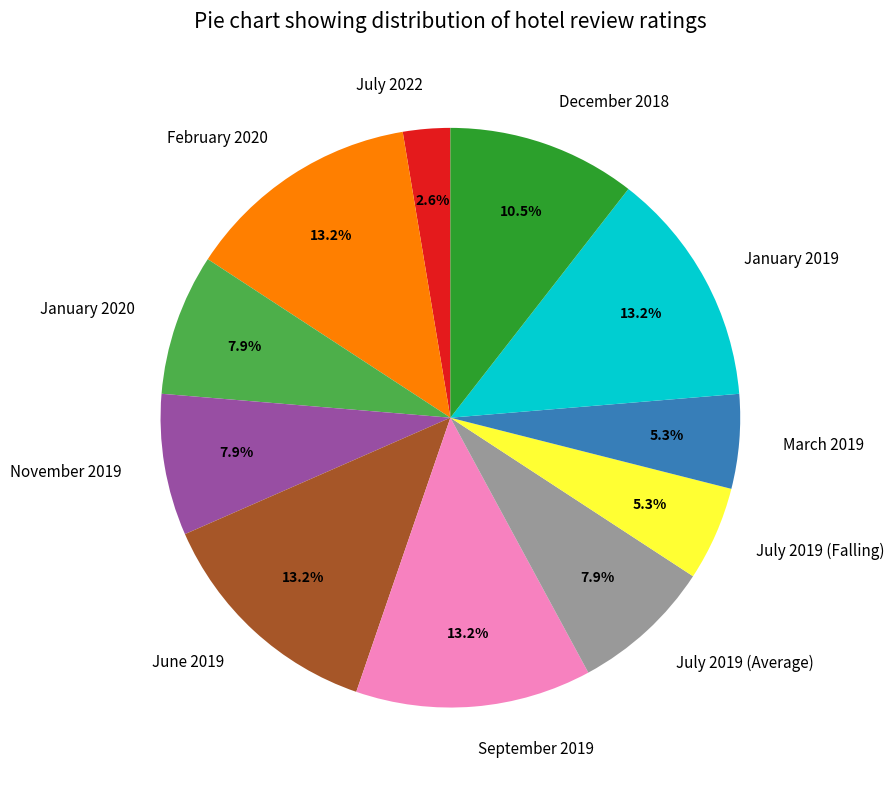

Is the sum of March 2019 and July 2019 (Falling) greater than half?

No